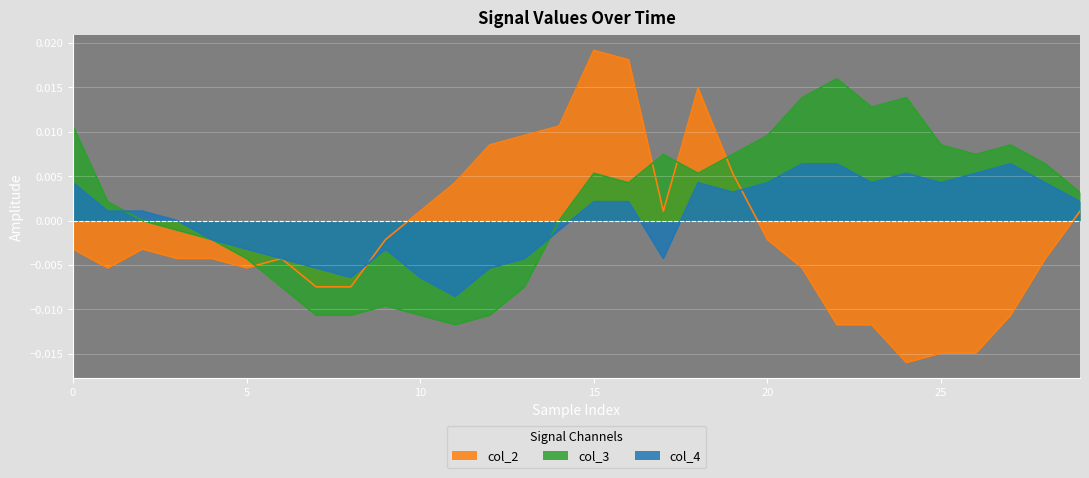

Rank the series by their average value, from lowest to highest.

col_2, col_4, col_3